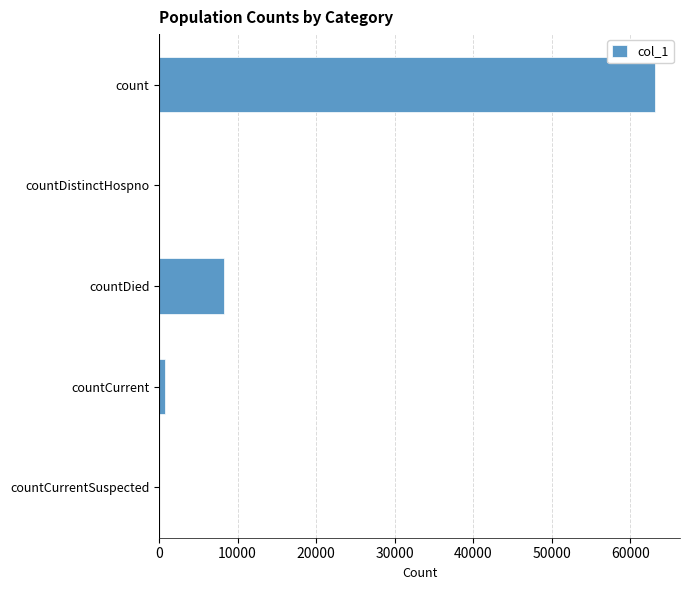

What is the sum of all values?

72103